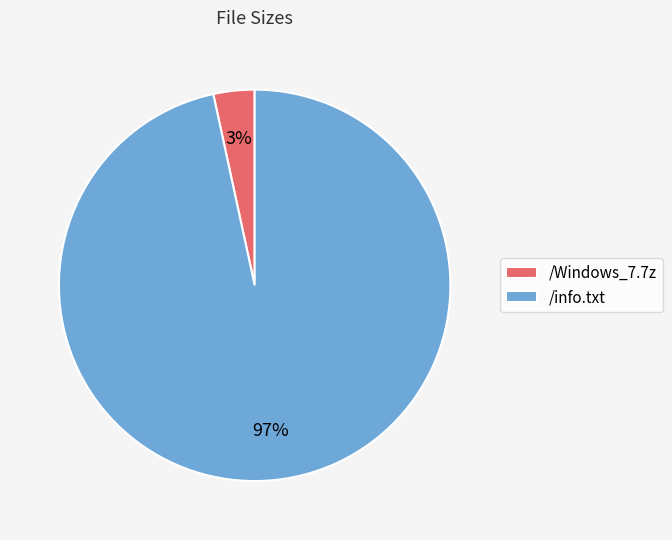

Is /Windows_7.7z the majority of the pie?

No